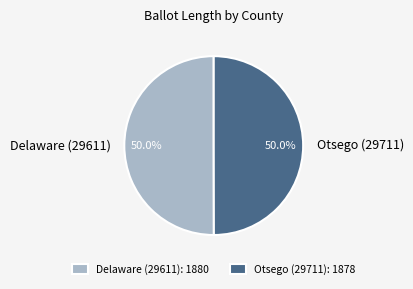

What is the total percentage of Delaware (29611) and Otsego (29711)?

100.0%